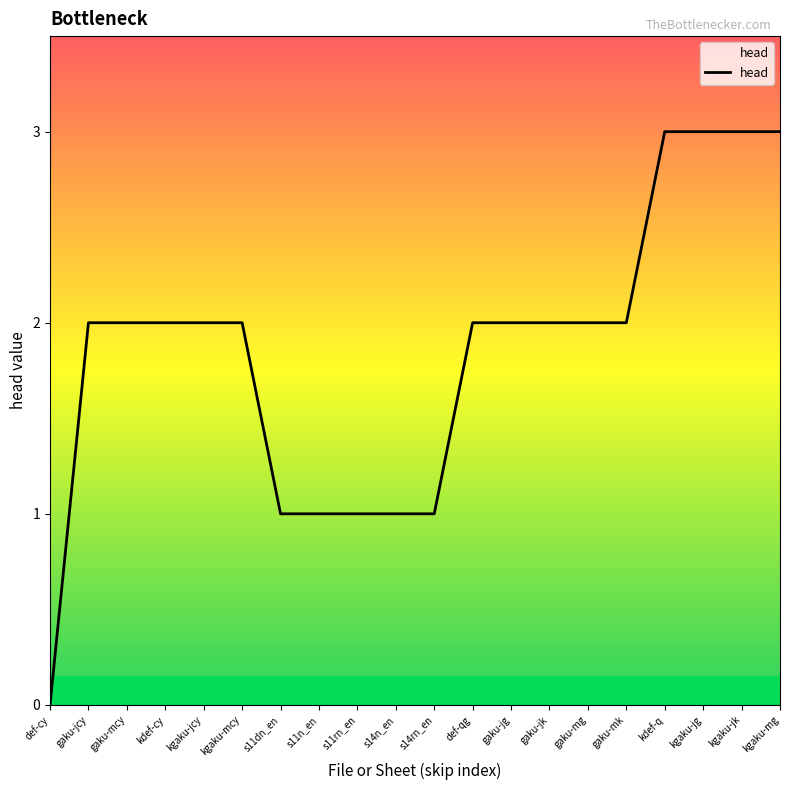

The value at kgaku-mcy is 2. True or false?

True